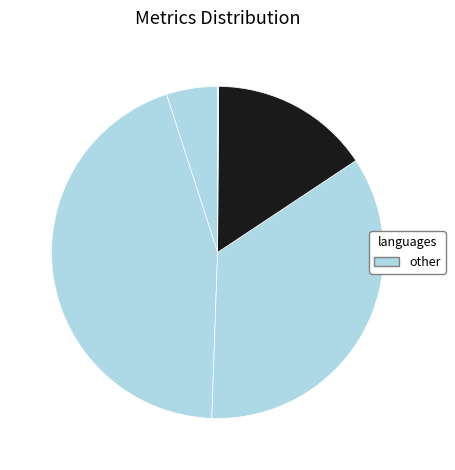

Count the number of slices in the pie.

5